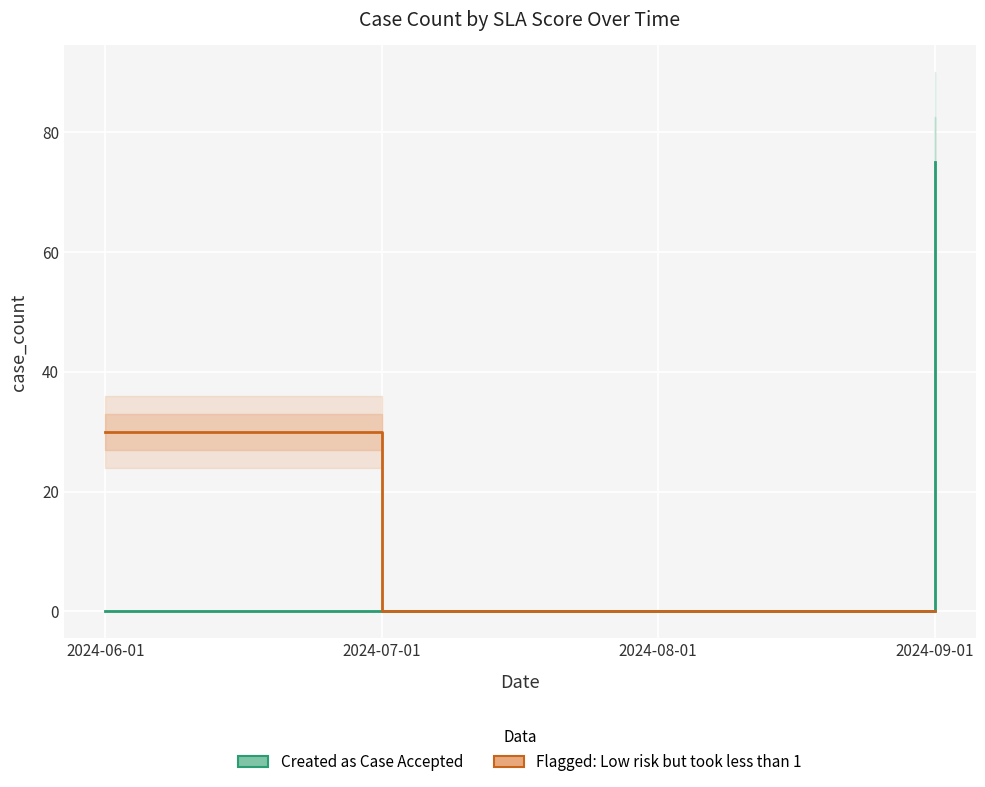

How many values in Created as Case Accepted are above zero?

1